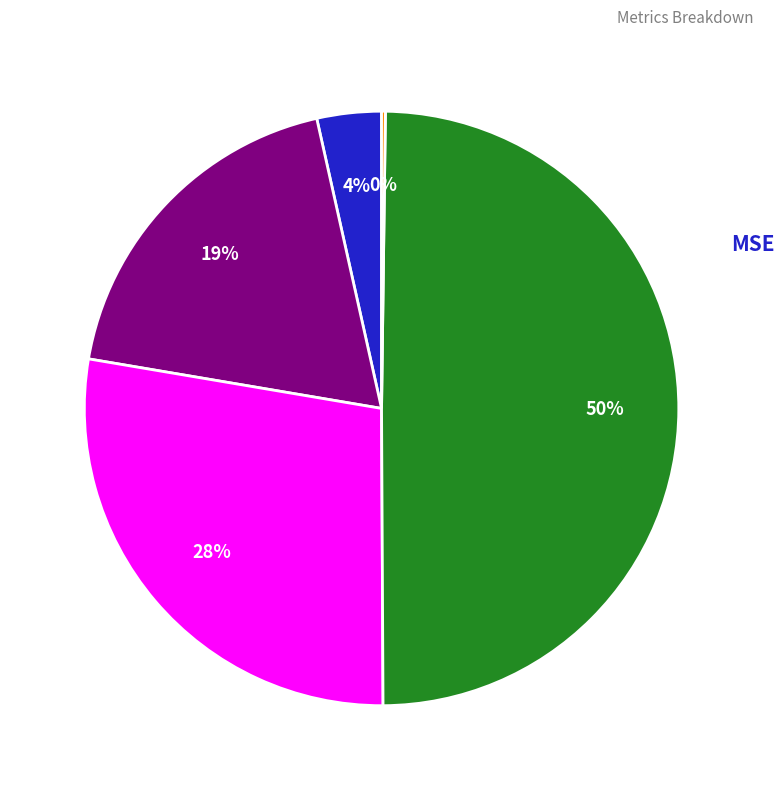

To the nearest percent, what is the difference between the largest and smallest slice percentages?

50%